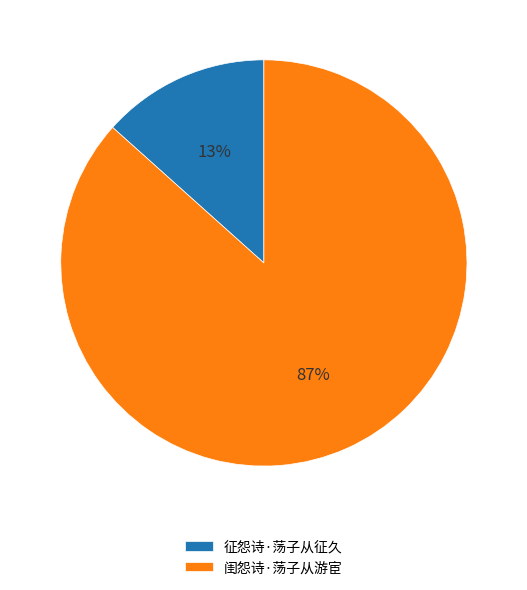

Is it true that 征怨诗·荡子从征久 is 5% of the pie?

False